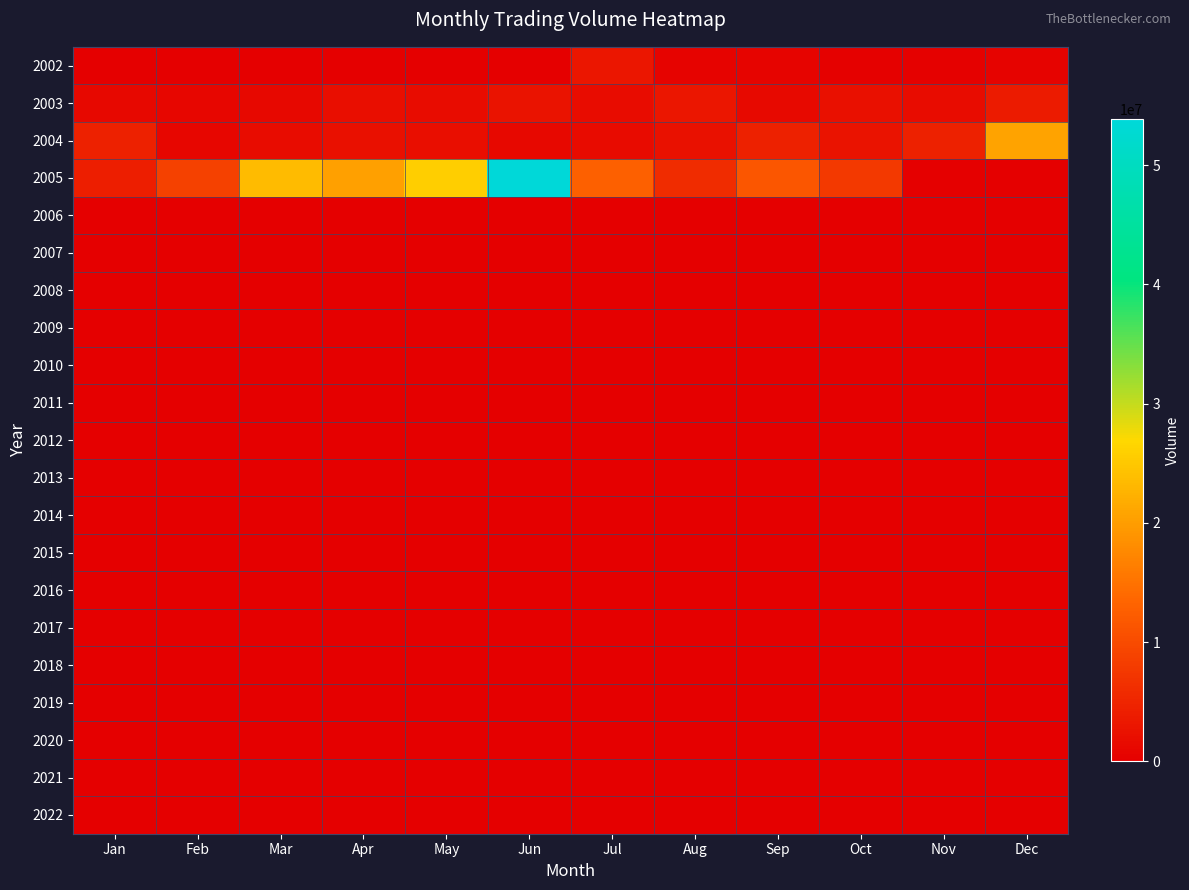

At which category is the sum across all series the highest?

Jun